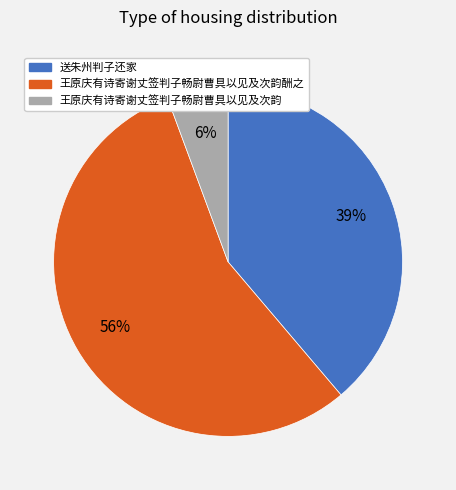

Does 王原庆有诗寄谢丈签判子畅尉曹具以见及次韵酬之 account for over 50% of the chart?

Yes